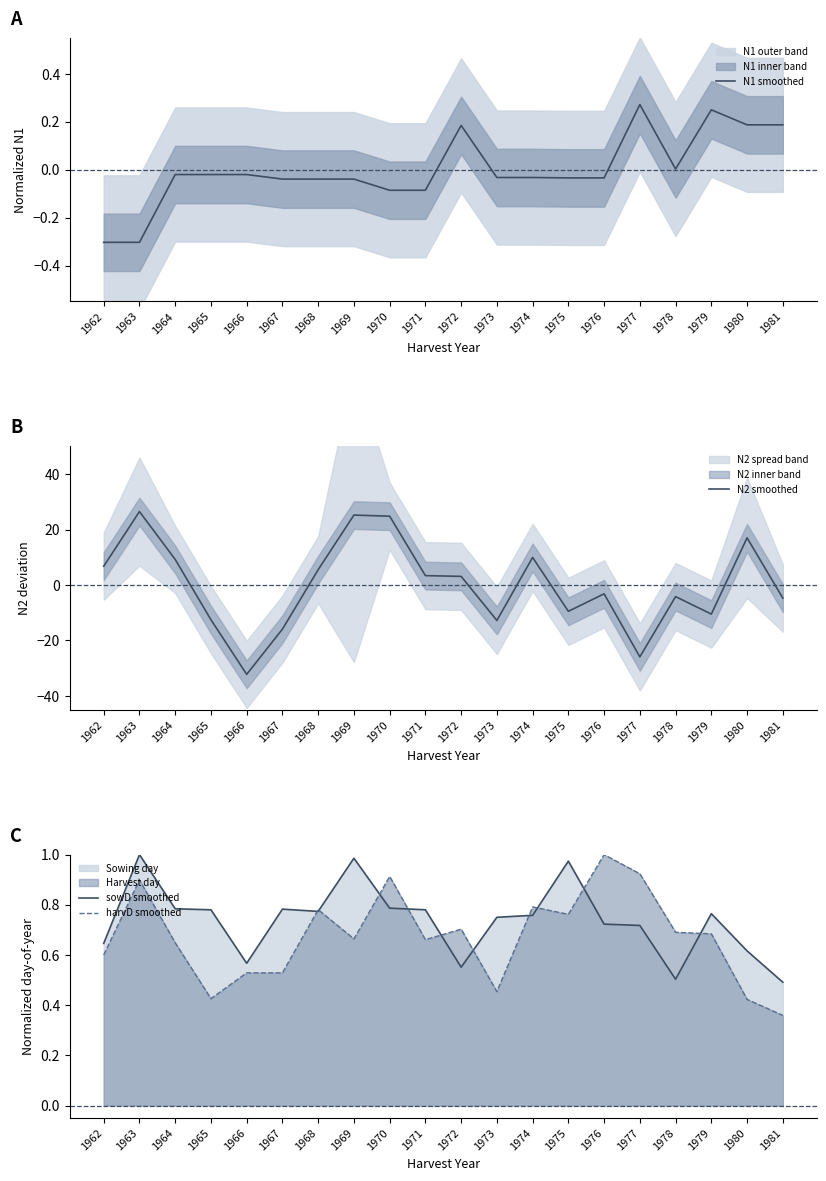

At which category is the sum across all series the highest?

1963